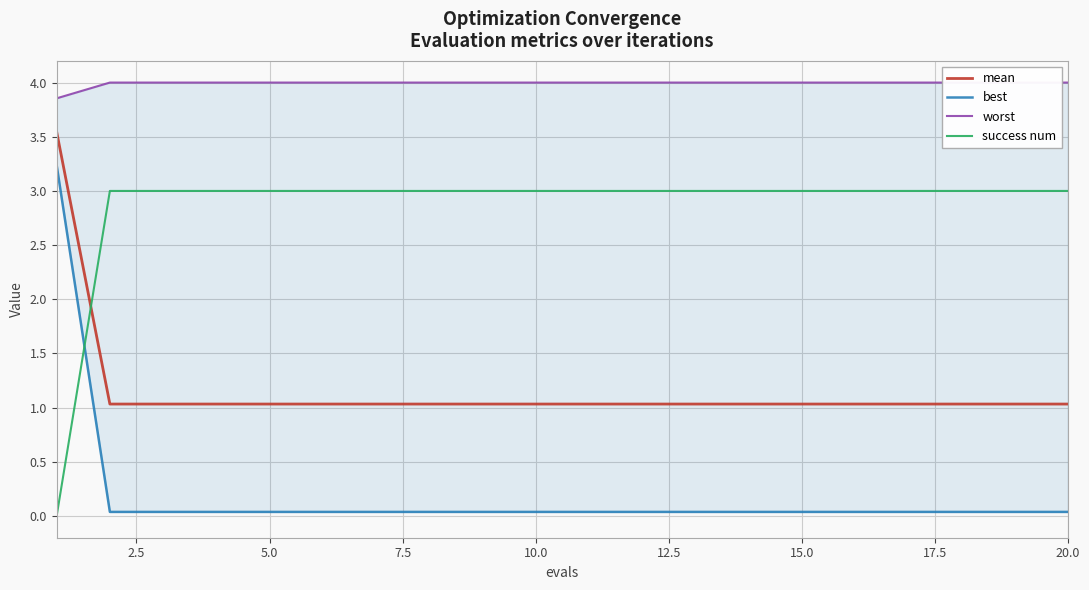

After their last crossing, which series has the higher values: success num or mean?

success num